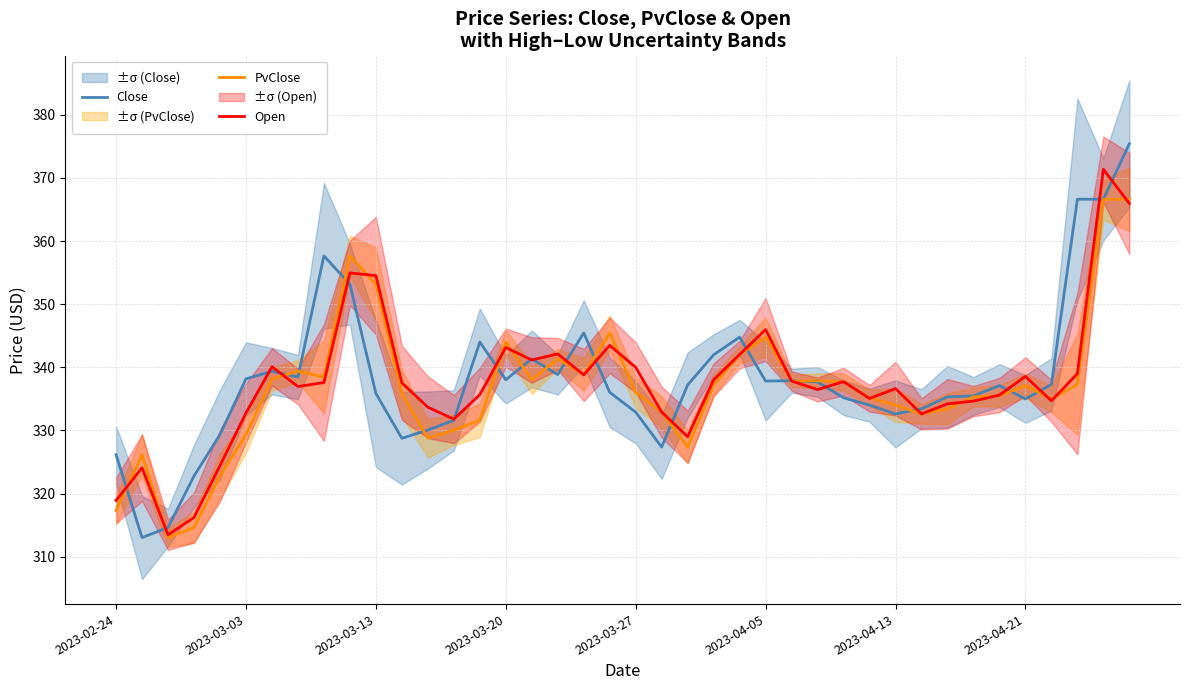

True or false: Open and Close cross at least once.

True